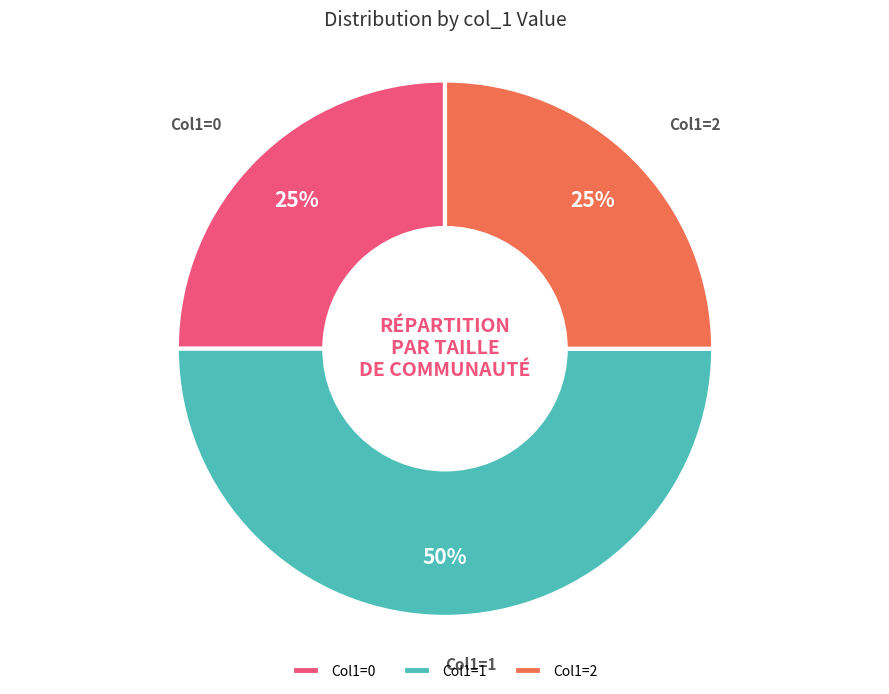

To the nearest percent, what is the average slice percentage?

33%